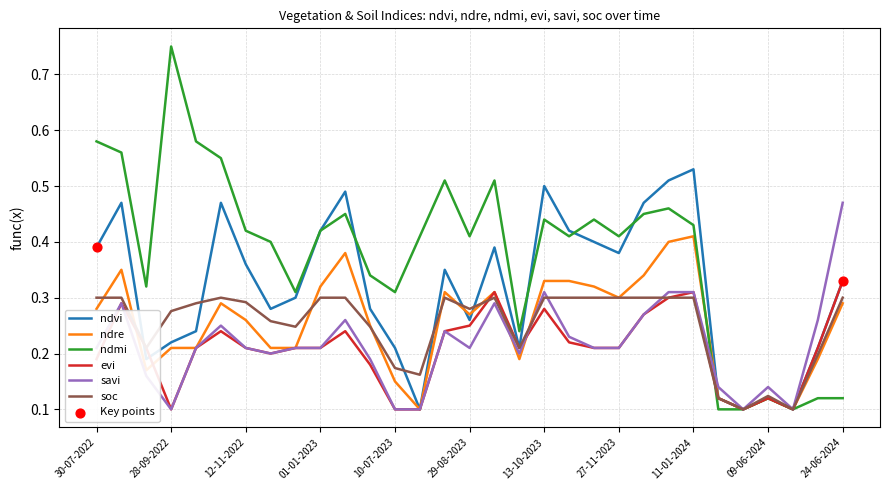

Which series has the widest spread of values?

ndmi